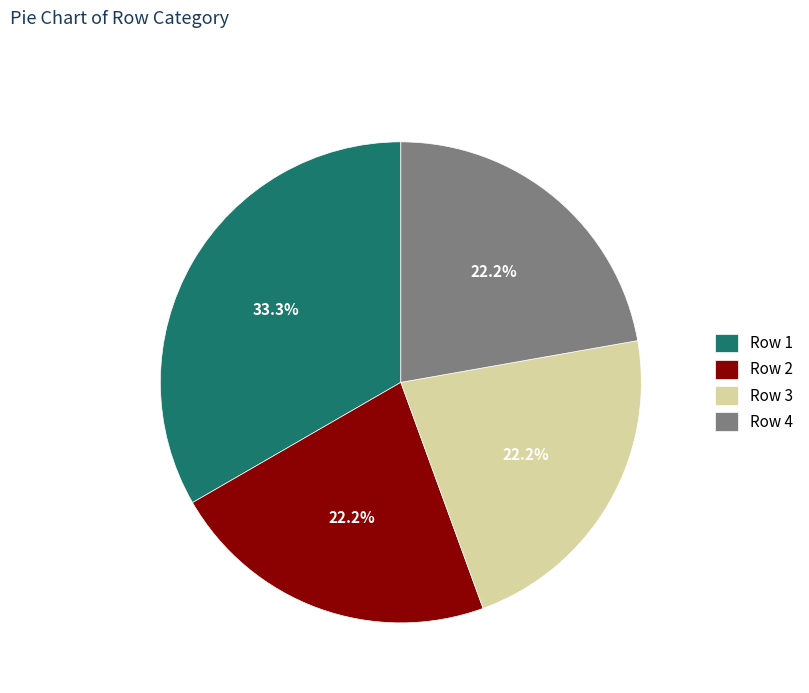

Does any single category account for the majority?

No